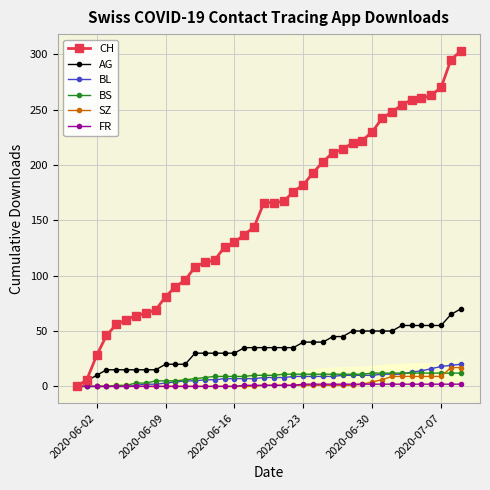

What is the value of the AG point at the 17th from the left?

30